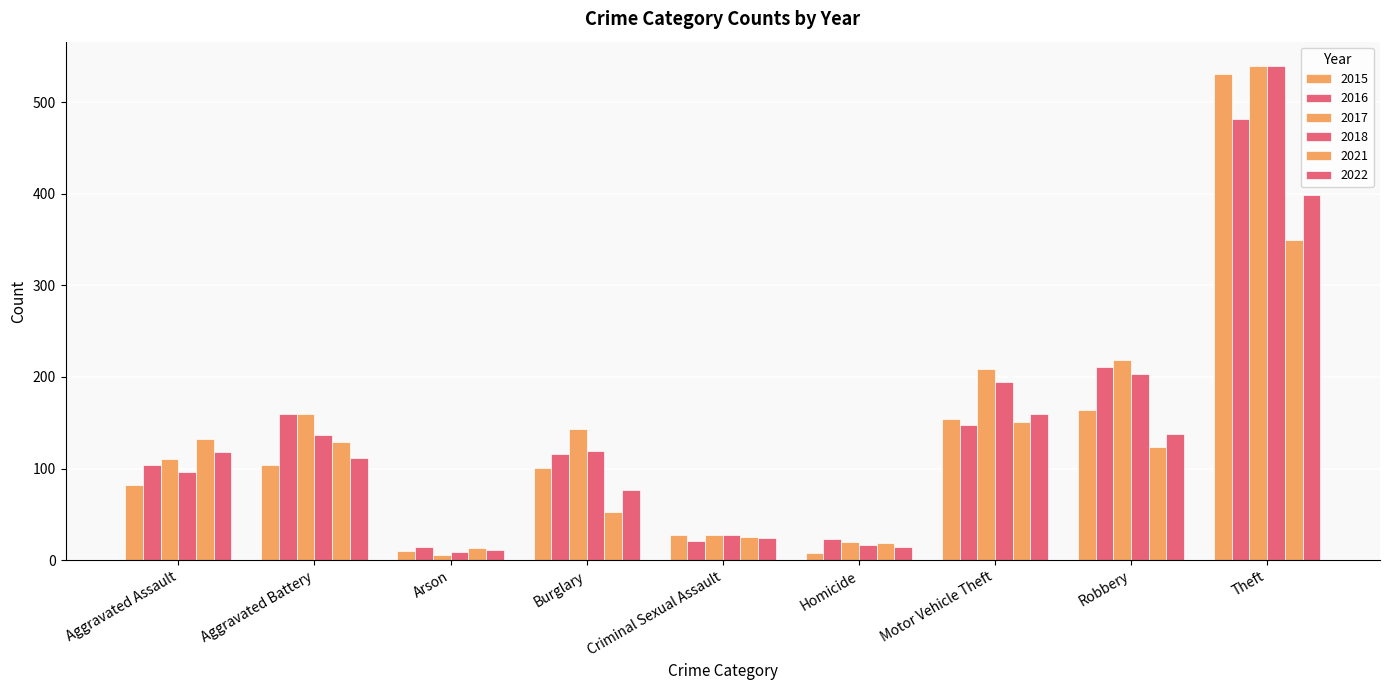

Read the 2018 value at Motor Vehicle Theft.

195